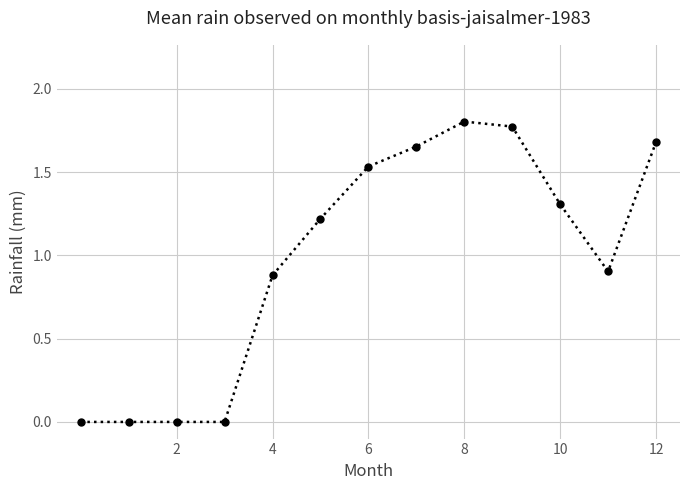

What is the sum of all values?

12.8